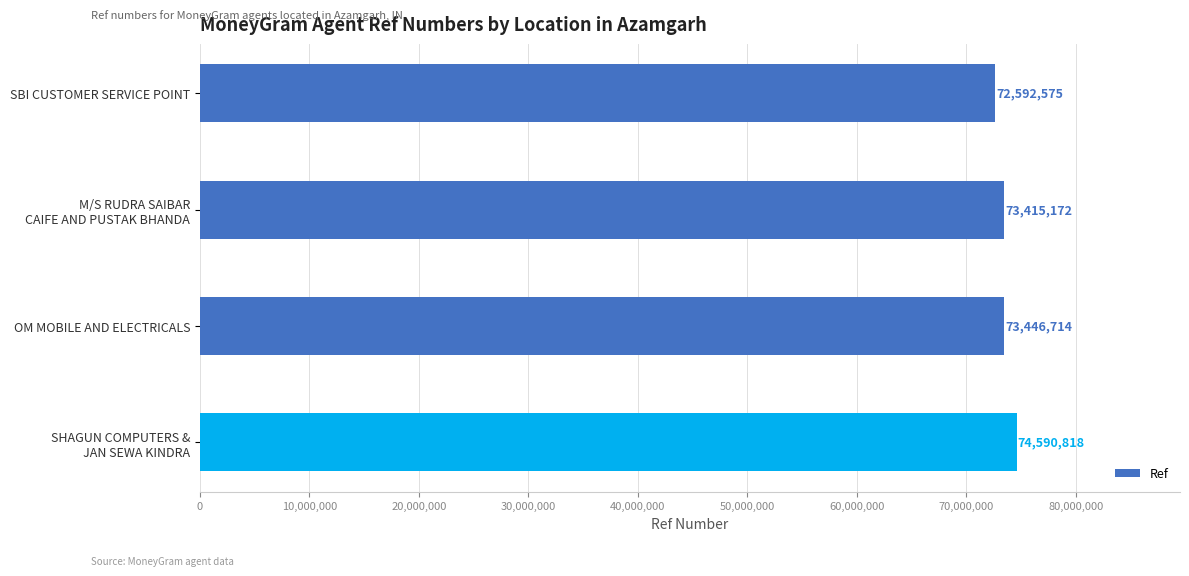

Is it true that the value at SBI CUSTOMER SERVICE POINT is 72592575?

True